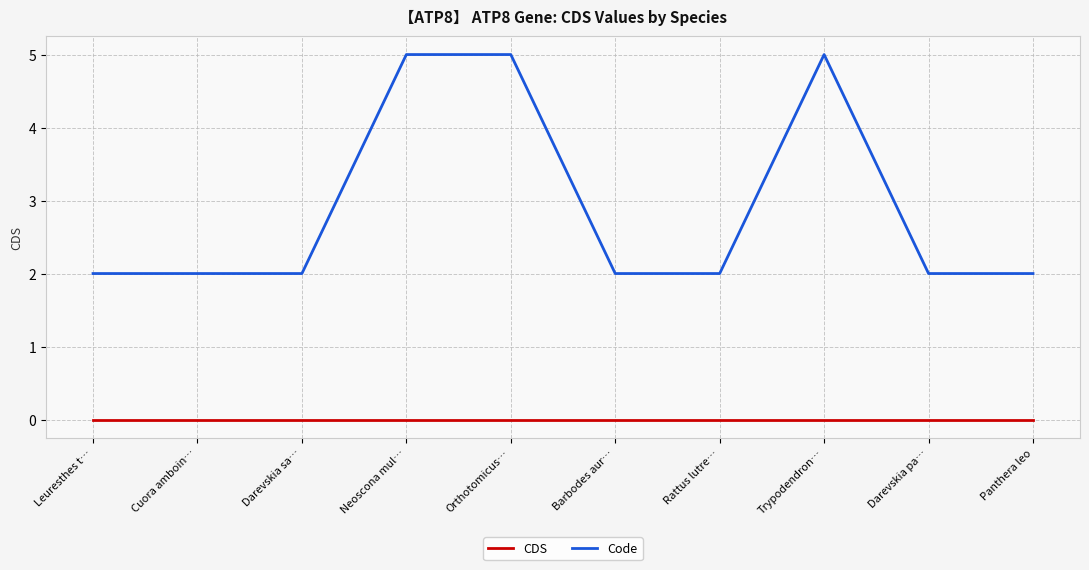

At how many categories does at least one series exceed 0?

10